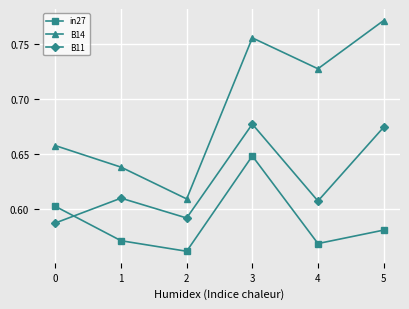

Rank the series by their average value, from highest to lowest.

B14, B11, in27